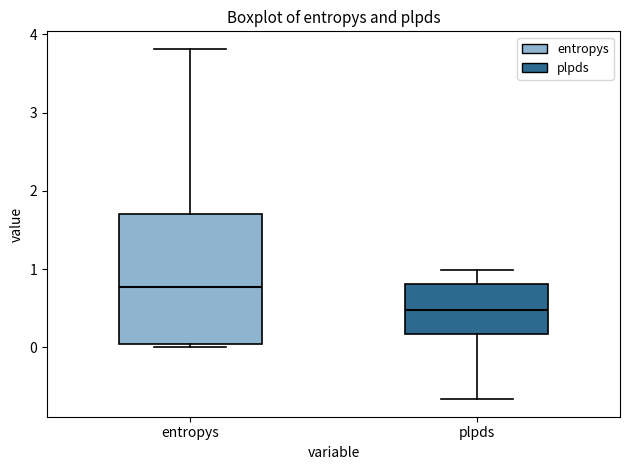

Reading left to right, read every box against the y-axis: the position of its median line, the range the box covers, and the ends of its whiskers. The values are not printed on the chart, so give them approximately, as read against the axis.

entropys: median 0.8, box 0.0 to 1.7, whiskers 0.0 (just below the box's lower edge) to 3.8
plpds: median 0.5, box 0.2 to 0.8, whiskers -0.7 to 1.0